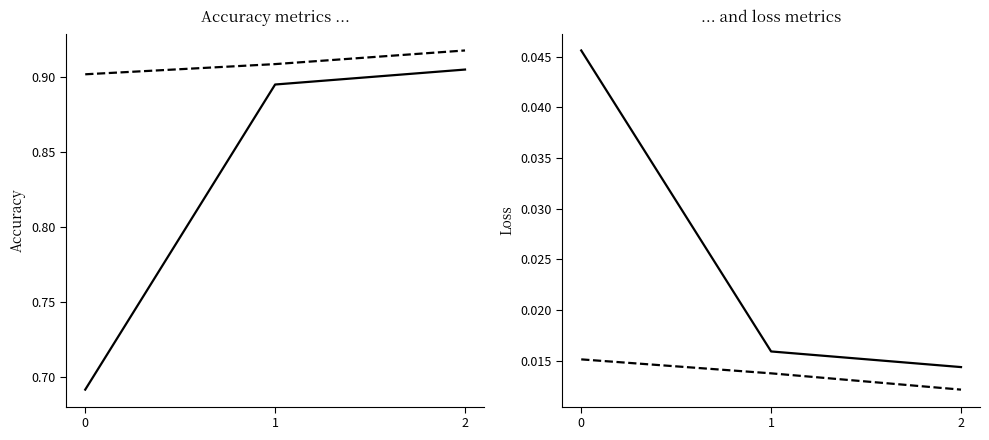

Reading right to left, what are all the values shown in this chart?

acc: 0.9	0.9	0.7
val_acc: 0.9	0.9	0.9
loss: 0.0	0.0	0.0
val_loss: 0.0	0.0	0.0